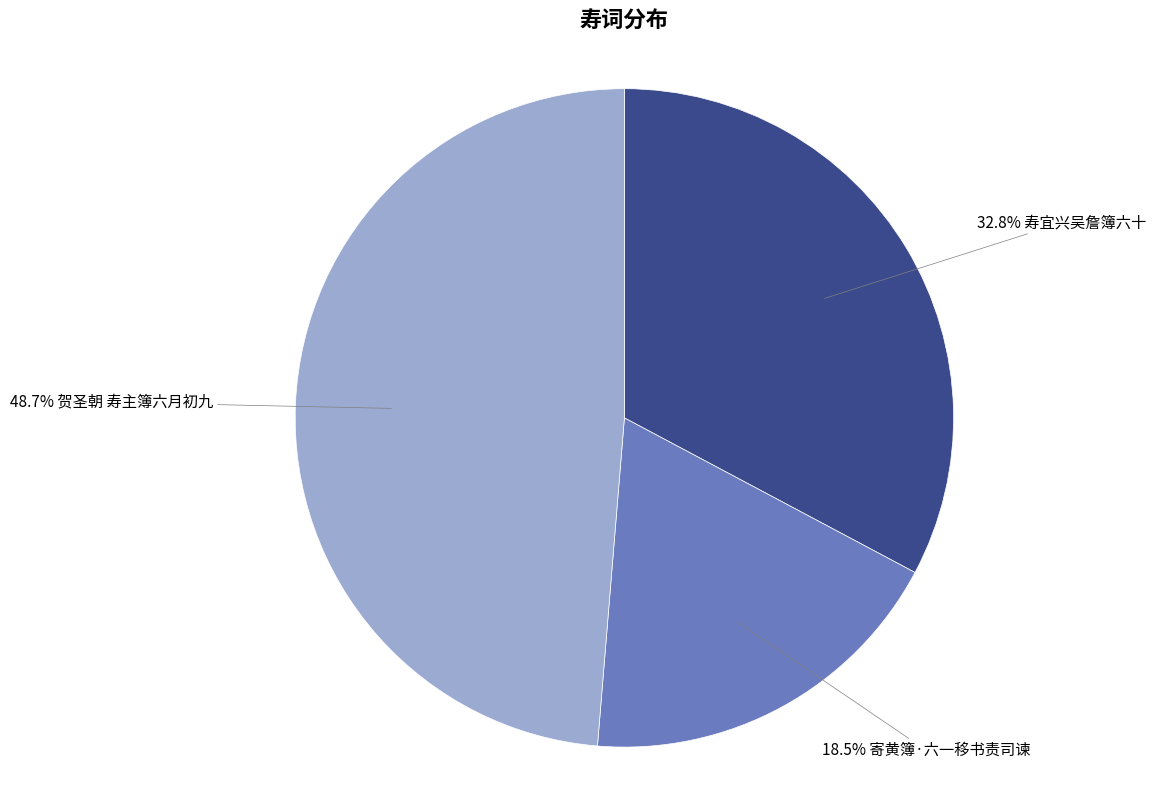

To the nearest percent, what is the difference between the largest and smallest slice percentages?

30%